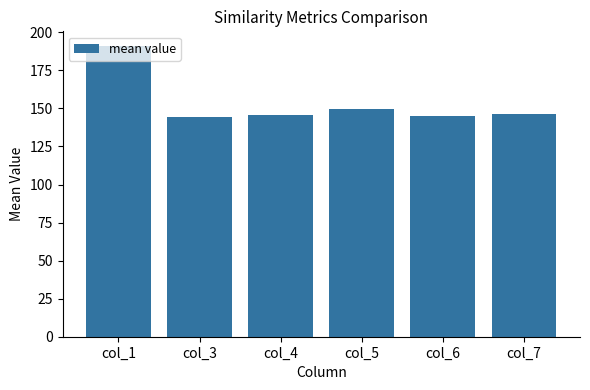

What is the value of the 3rd bar from the left?

145.5